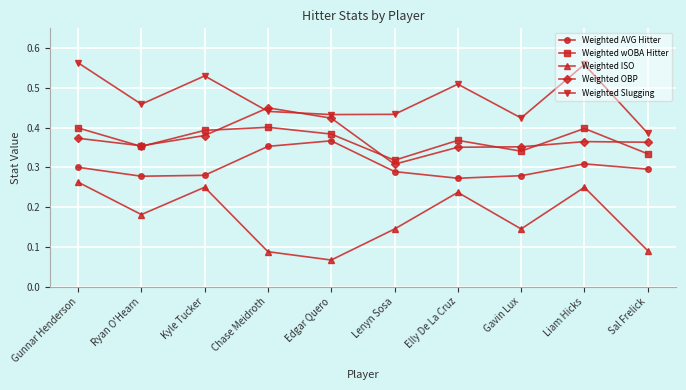

What is the total value across all series at Sal Frelick?

1.5